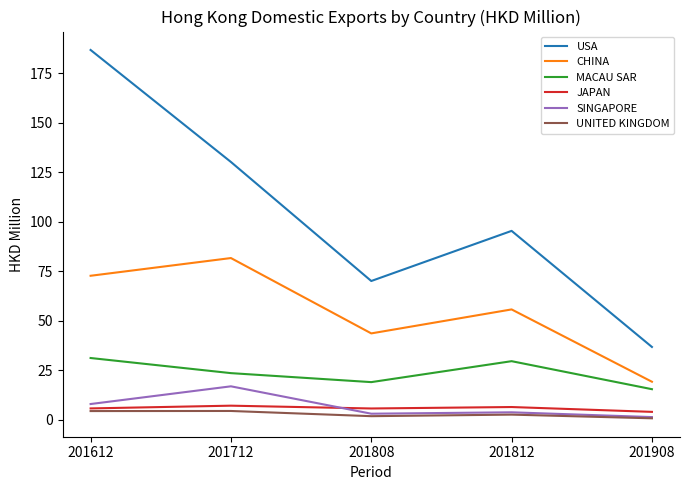

How many distinct data groups are displayed?

6